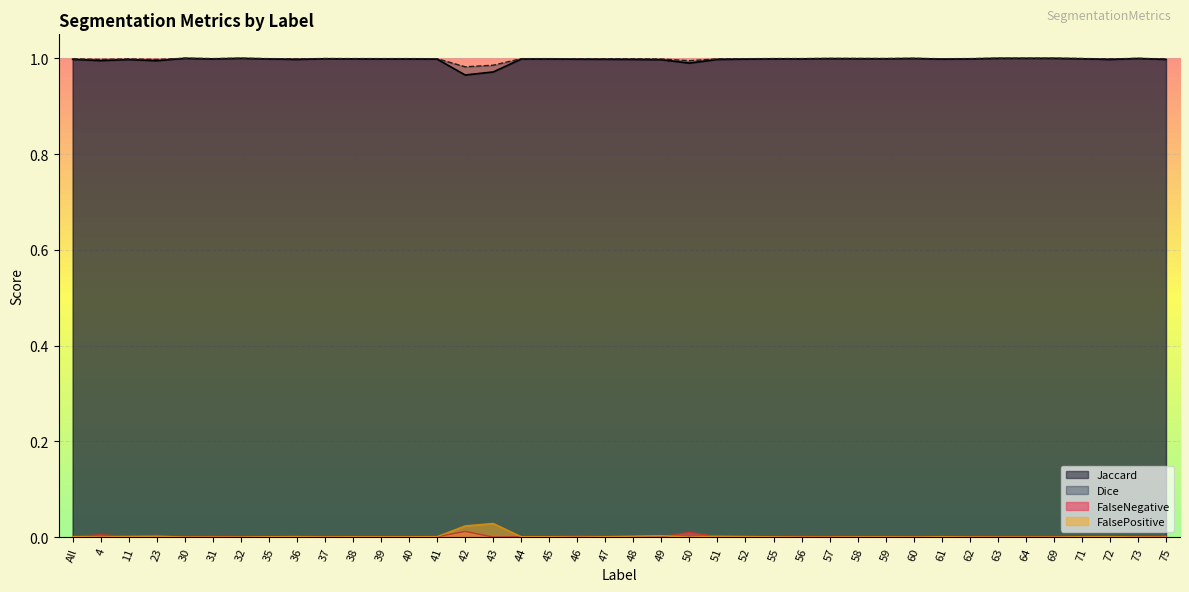

What is the label of the 26th point from the right?

42